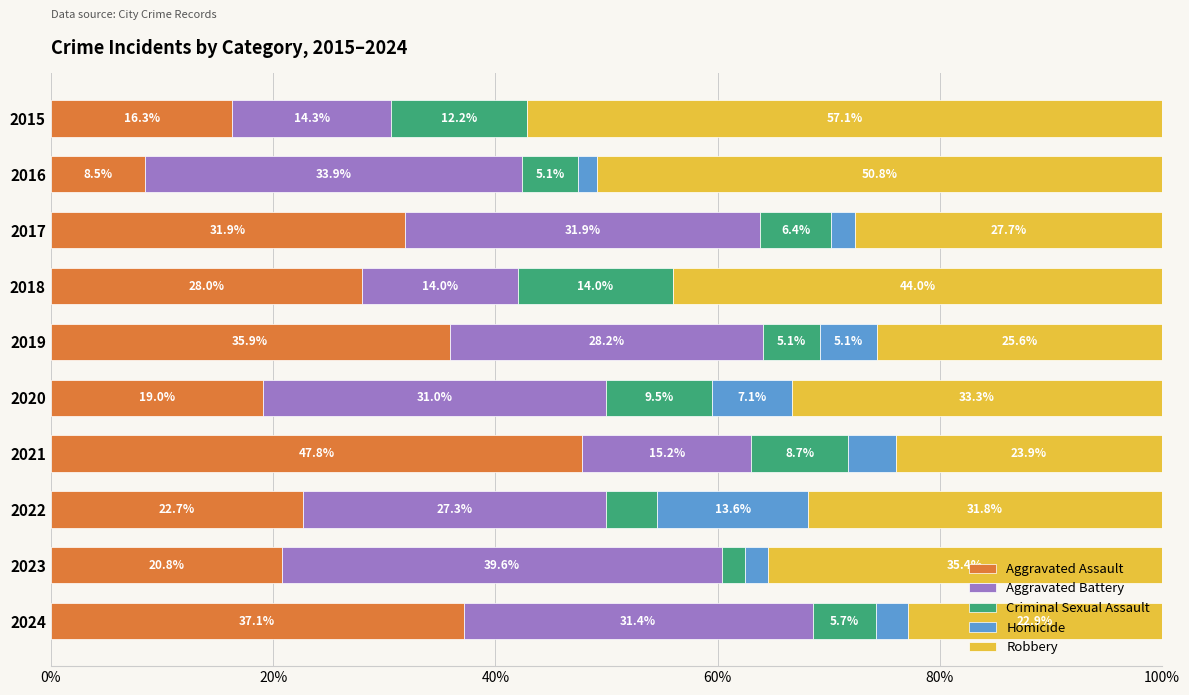

How many categories are shown in the chart?

10